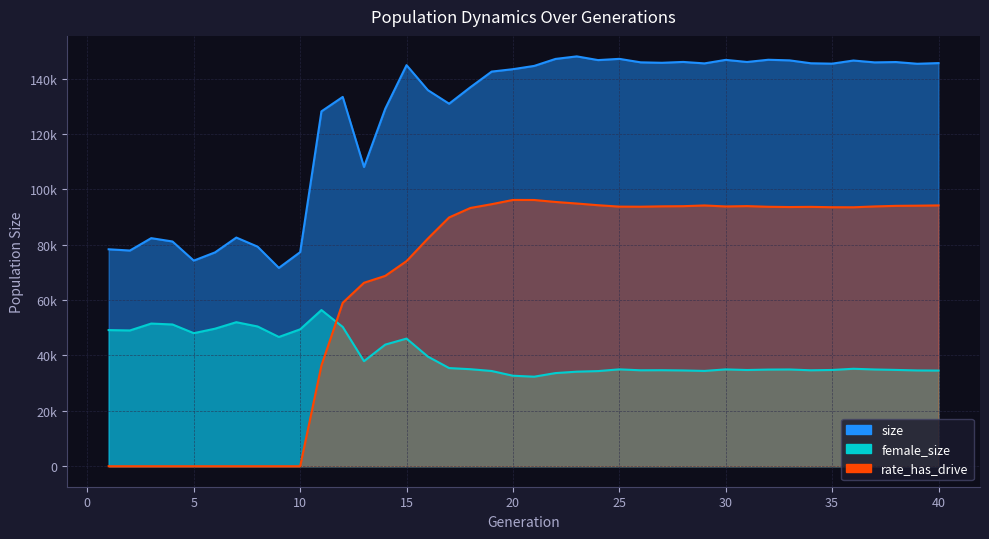

Rank the series by their average value, from highest to lowest.

size, rate_has_drive, female_size